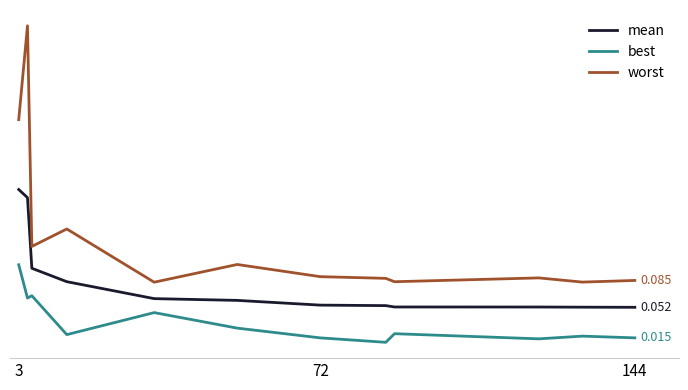

Which series has the largest total across all categories?

worst